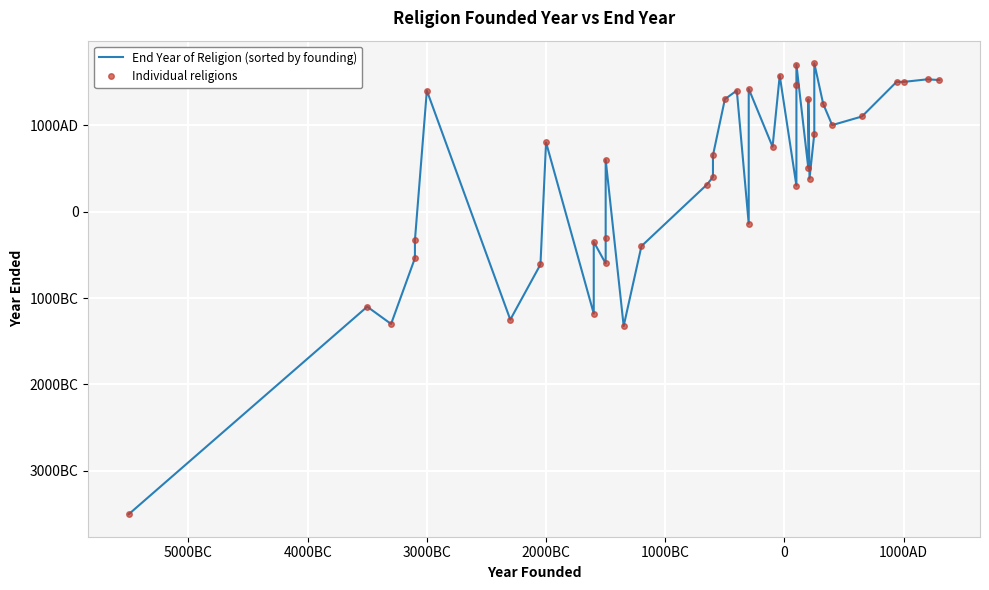

How many series are shown in this chart?

2